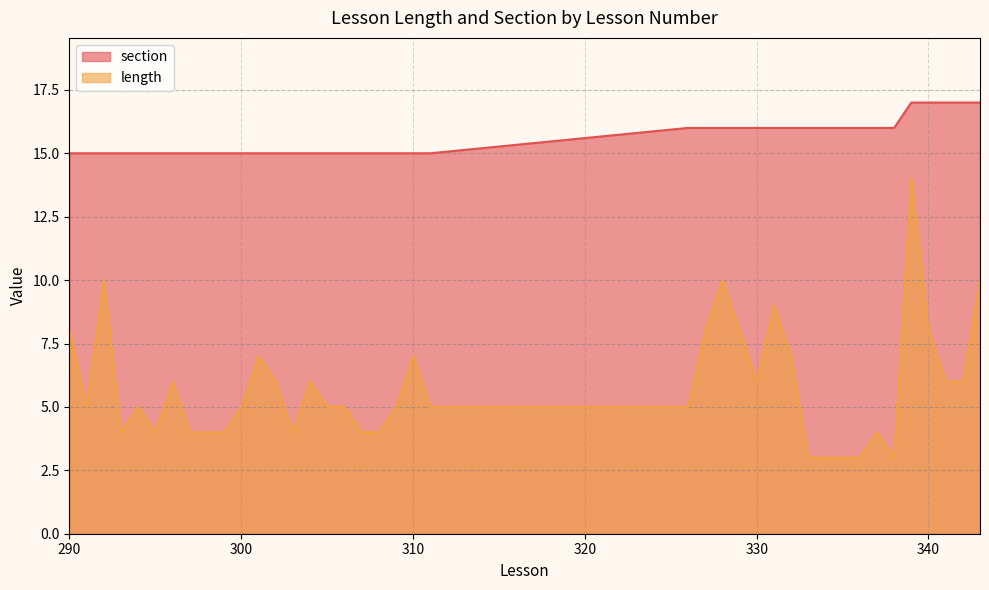

Which series has the widest spread of values?

length